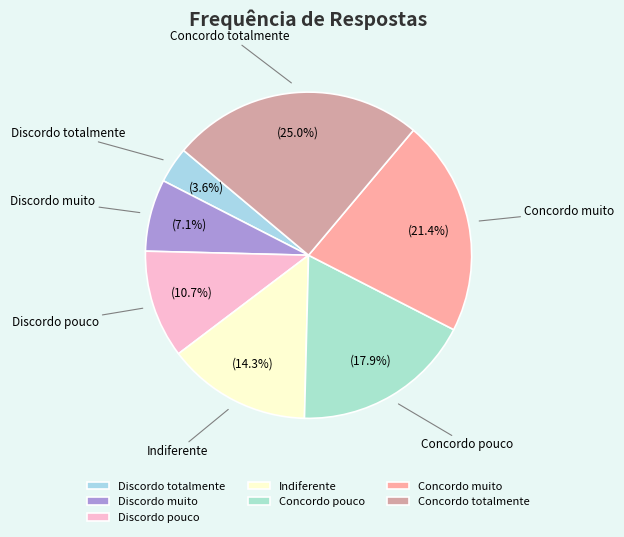

To the nearest percent, what is the average slice percentage?

14%